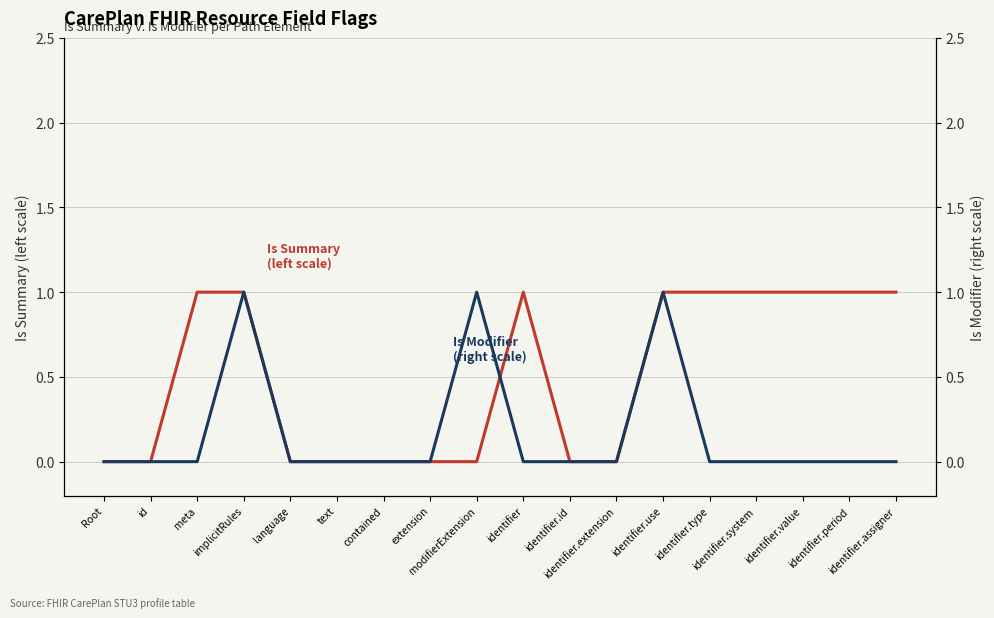

What is the difference between the maximum and minimum values in the Is Summary series?

1